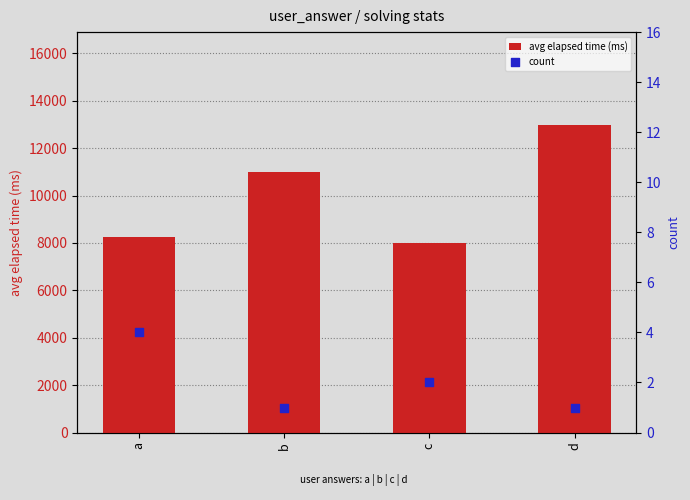

Which series contains the lowest Y value?

count